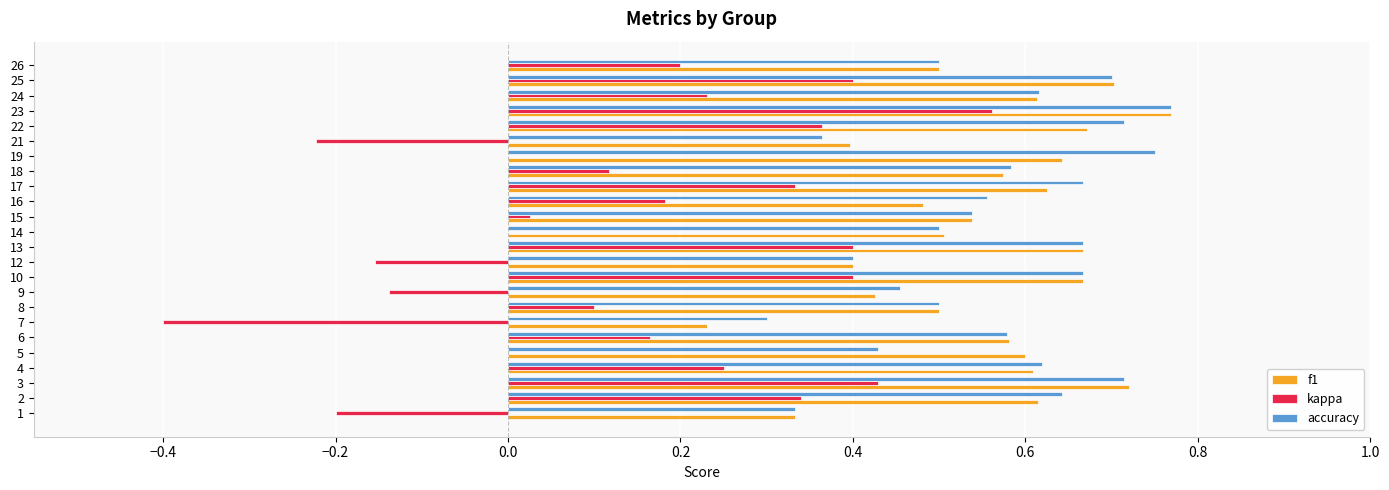

What is the sum of all f1 values?

13.4